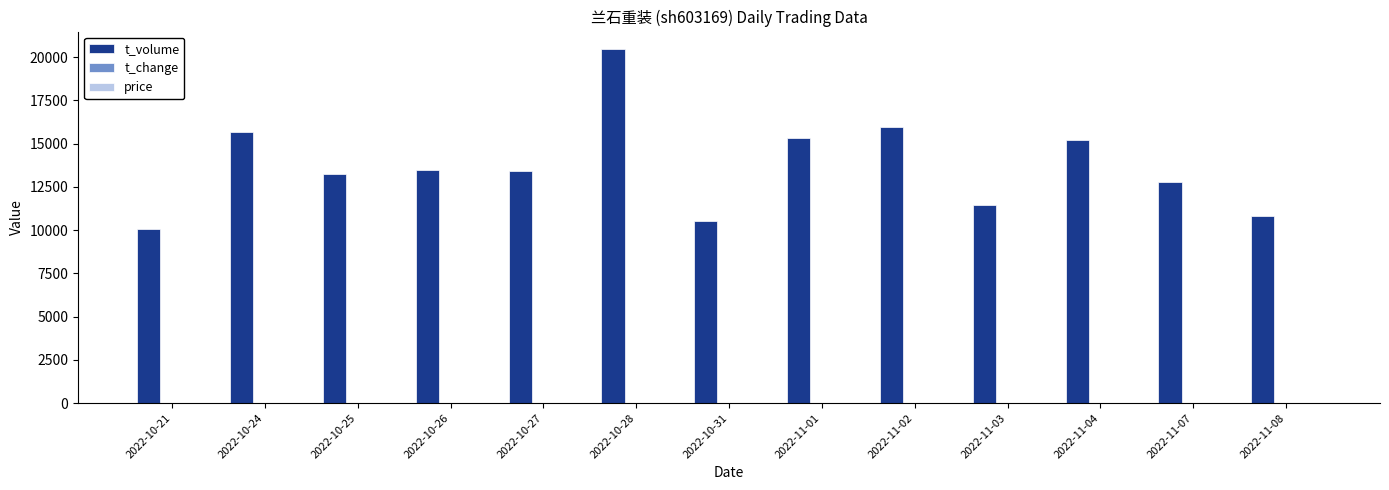

Which series has the largest range (max minus min)?

t_volume